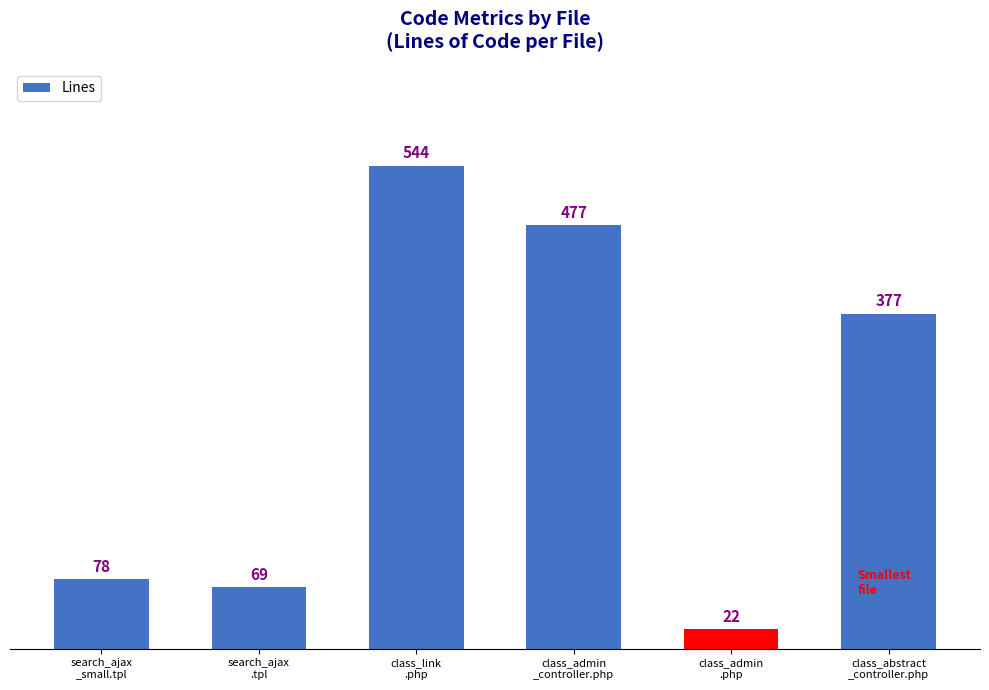

How many values are below 377?

3